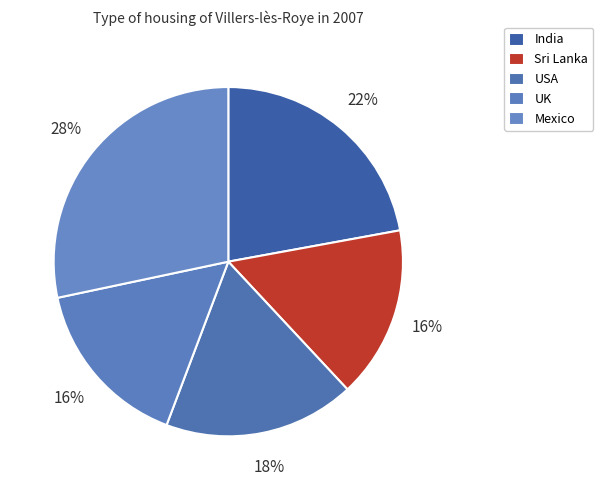

How many slices are in this pie chart?

5